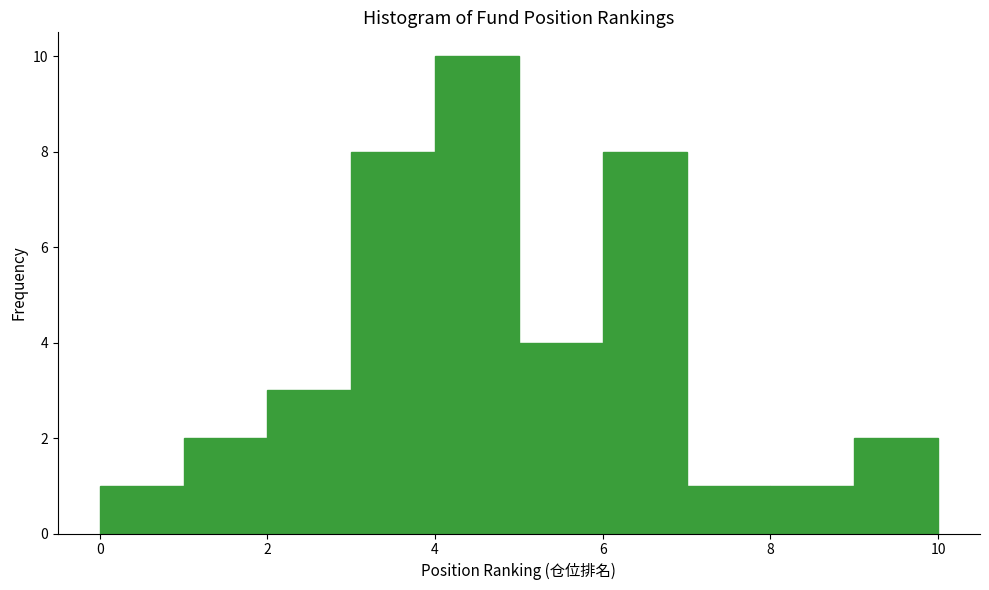

Over which range of the x-axis is the bar tallest?

4 to 5